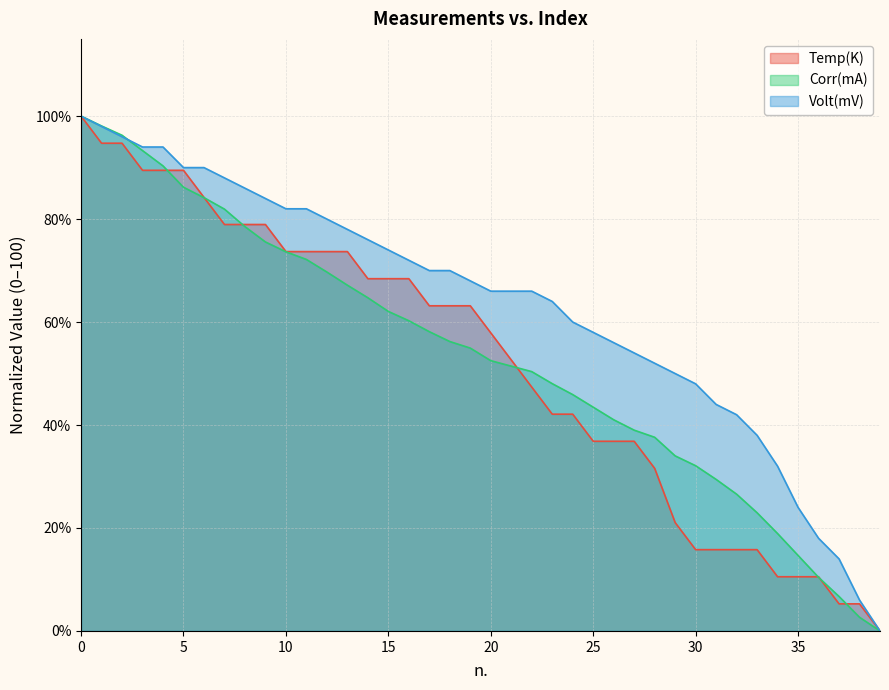

Which series changed the most between 8 and 23?

Temp(K)